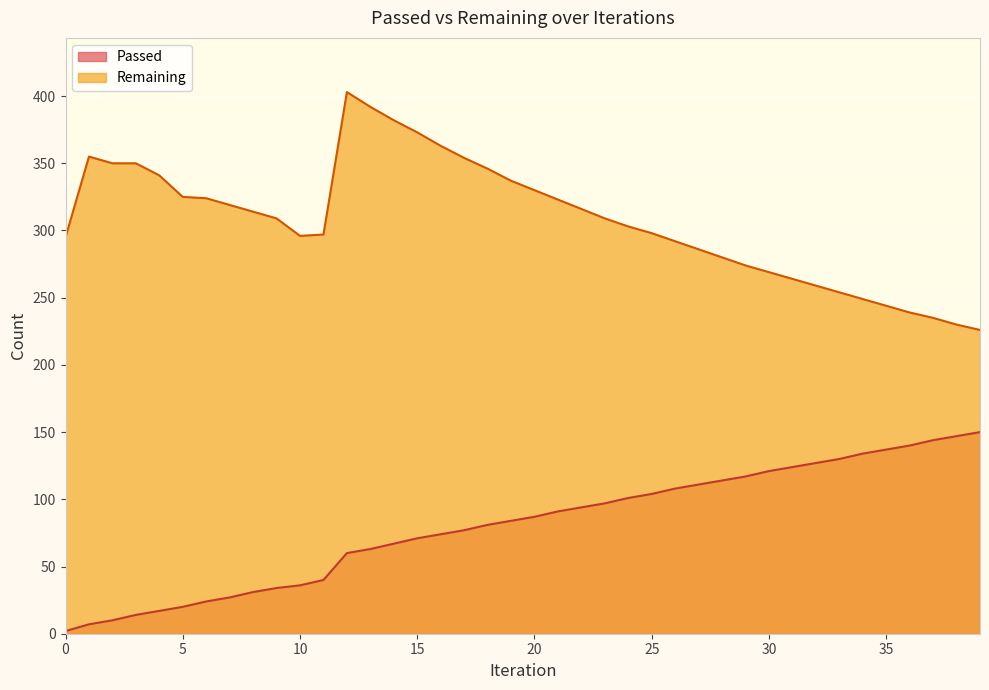

Where is Remaining nearest to the value 314?

8